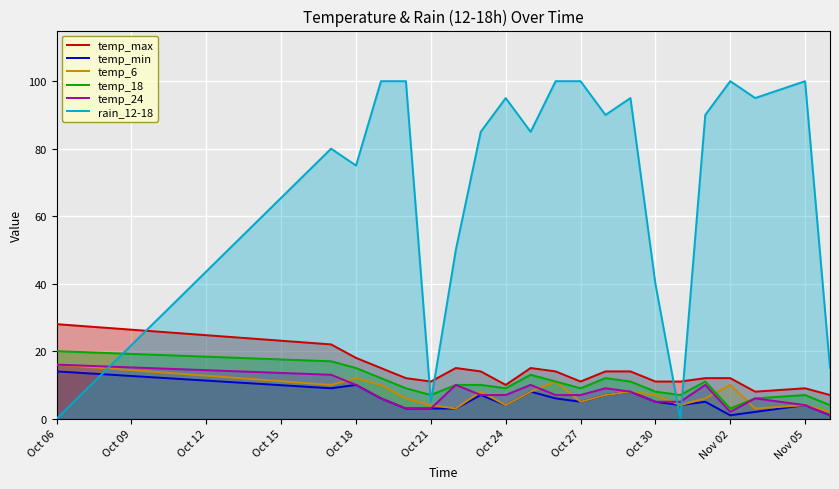

Is it true that rain_12-18 equals 100 at Nov 05?

True